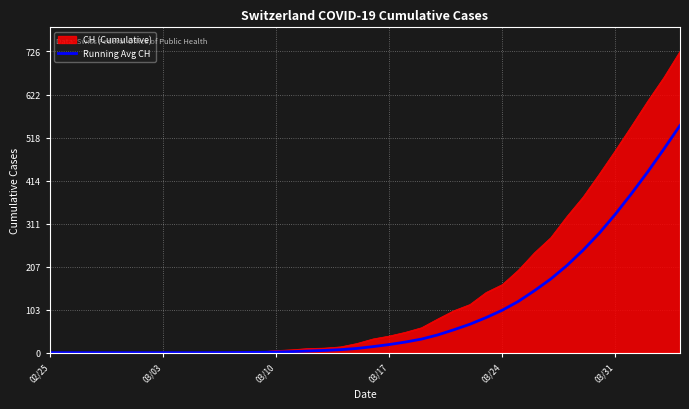

Which series has the largest total across all categories?

CH (Cumulative)